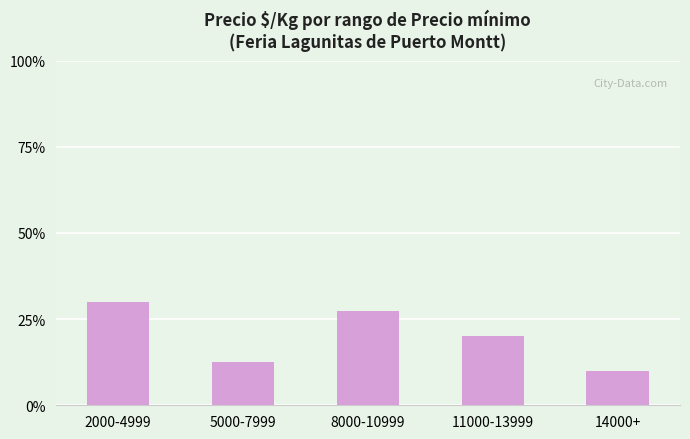

Reading left to right, transcribe all the data shown in this chart.

2000-4999=30.0	5000-7999=12.5	8000-10999=27.5	11000-13999=20.0	14000+=10.0